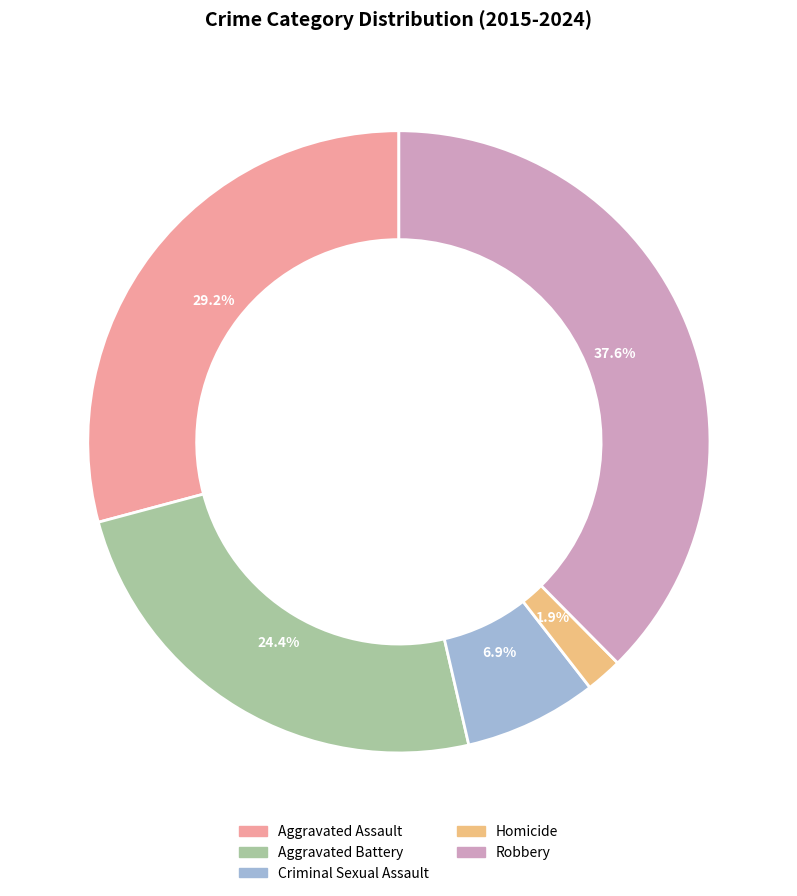

Which slice is the largest?

Robbery